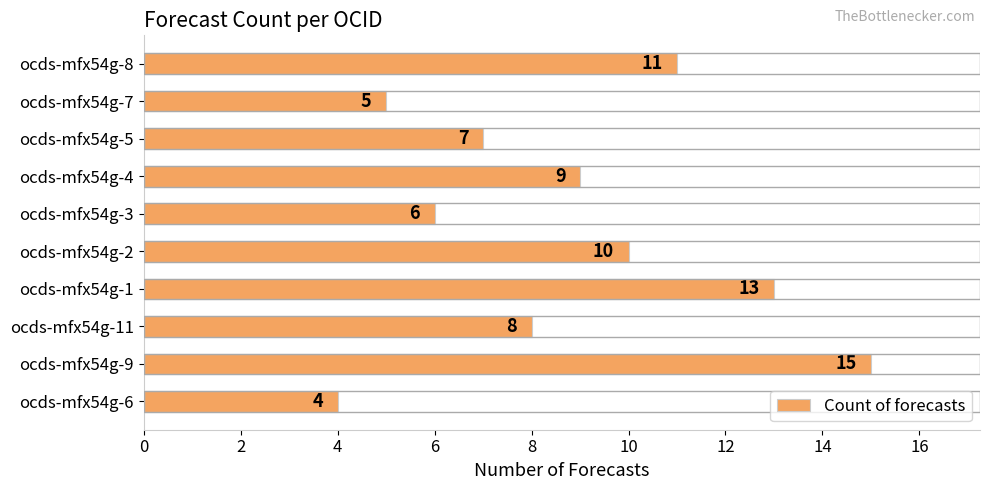

Count the number of categories in the chart.

10